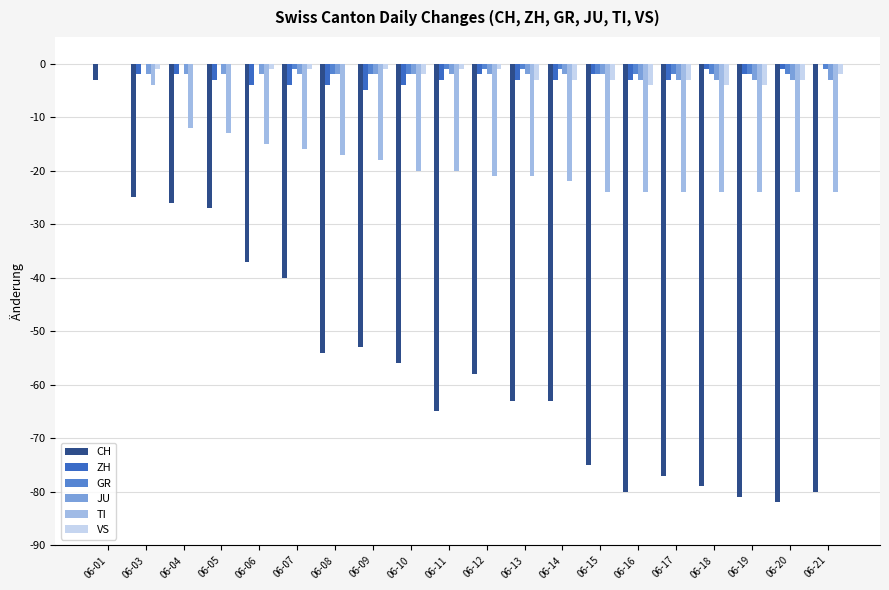

How many values in the CH series exceed -58?

9